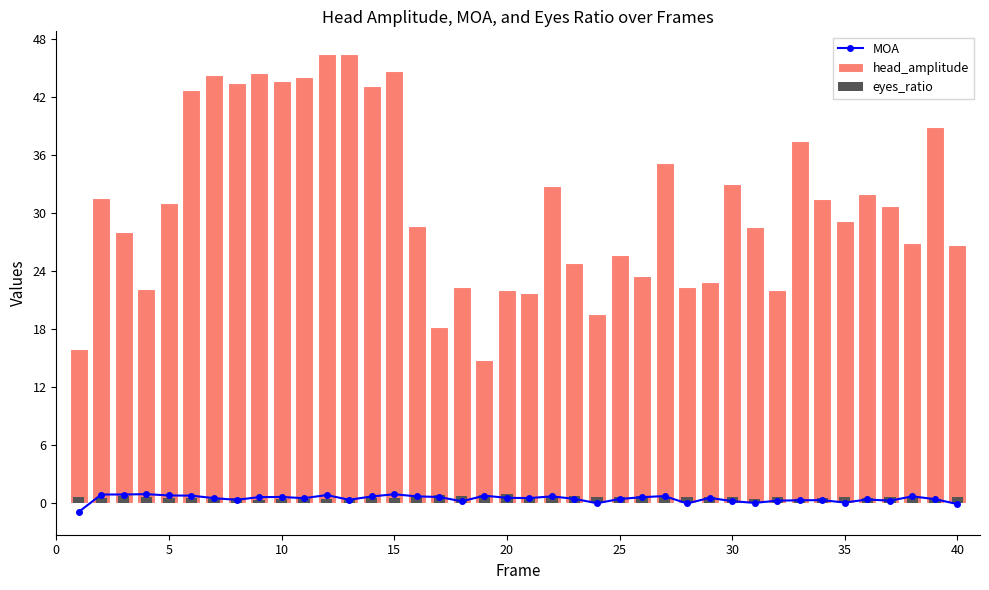

Is the value of head_amplitude at 25 greater than the value of eyes_ratio at 37?

Yes